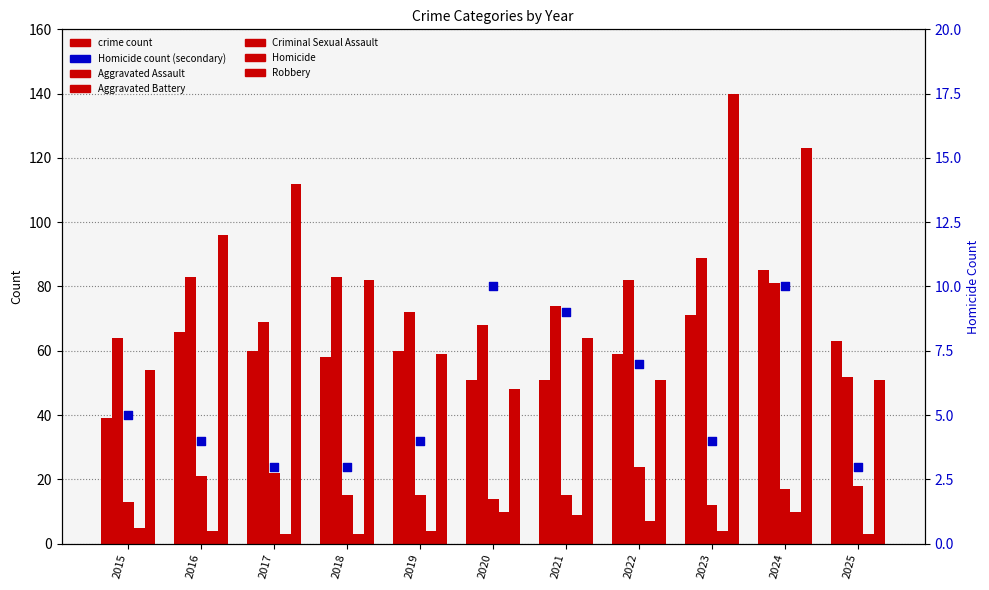

What is the total value across all series at 2016?

274